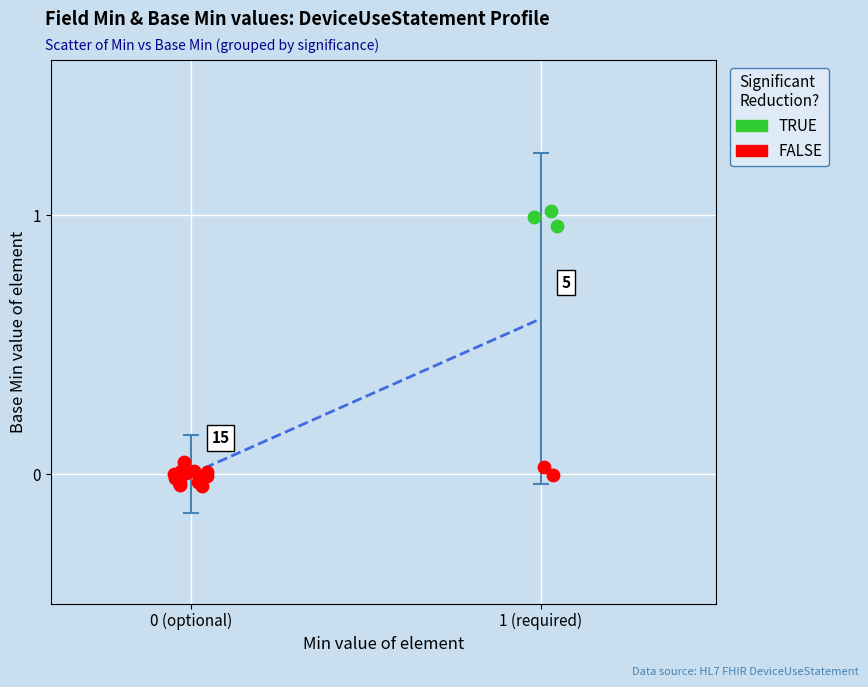

Which series reaches the minimum Y coordinate?

FALSE